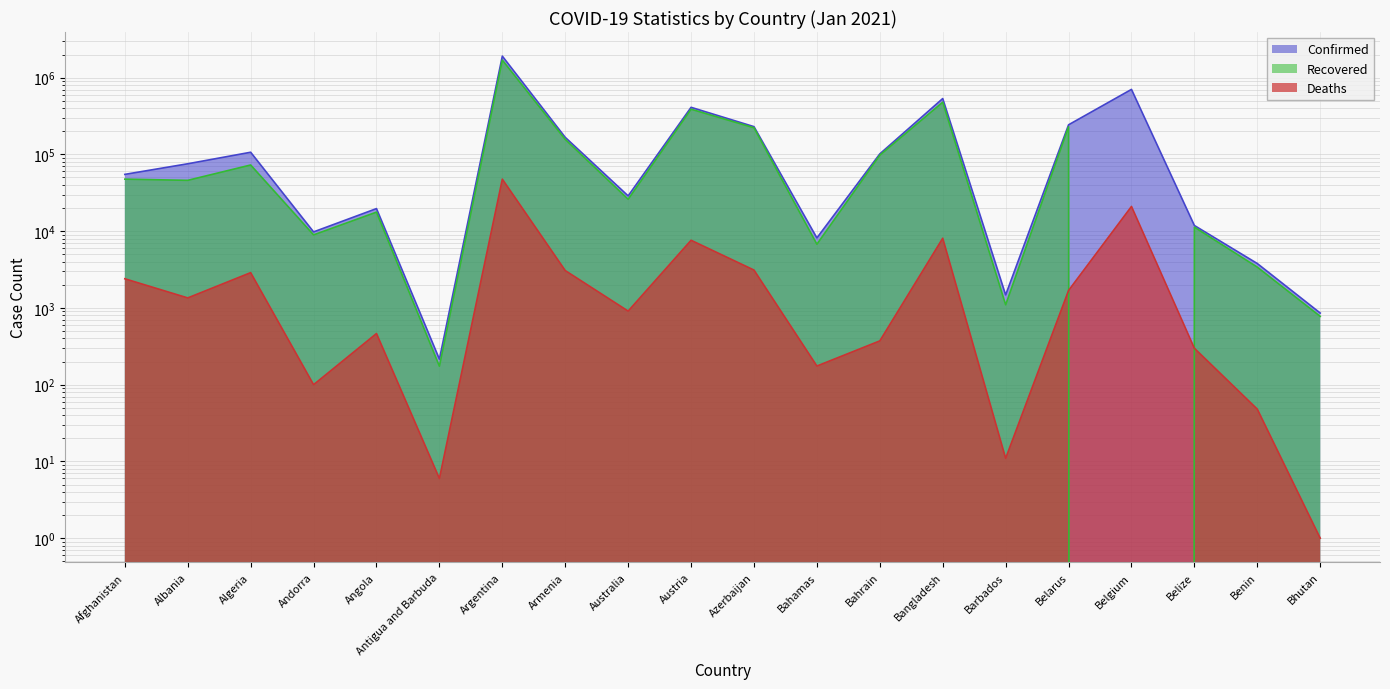

Reading left to right, extract all data points from this chart.

Confirmed: Afghanistan=54891	Albania=75454	Algeria=106610	Andorra=9779	Angola=19672	Antigua and Barbuda=215	Argentina=1905524	Armenia=166669	Australia=28799	Austria=410230	Azerbaijan=229793	Bahamas=8161	Bahrain=101503	Bangladesh=533953	Barbados=1477	Belarus=242851	Belgium=702437	Belize=11845	Benin=3786	Bhutan=857
Recovered: Afghanistan=47583	Albania=45906	Algeria=72745	Andorra=8942	Angola=17692	Antigua and Barbuda=174	Argentina=1693146	Armenia=156645	Australia=26034	Austria=387787	Azerbaijan=222154	Bahamas=6754	Bahrain=97664	Bangladesh=478546	Barbados=1098	Belarus=229199	Belgium=0	Belize=11273	Benin=3398	Bhutan=776
Deaths: Afghanistan=2397	Albania=1350	Algeria=2881	Andorra=100	Angola=464	Antigua and Barbuda=6	Argentina=47601	Armenia=3067	Australia=909	Austria=7607	Azerbaijan=3113	Bahamas=175	Bahrain=372	Bangladesh=8087	Barbados=11	Belarus=1688	Belgium=20982	Belize=298	Benin=48	Bhutan=1